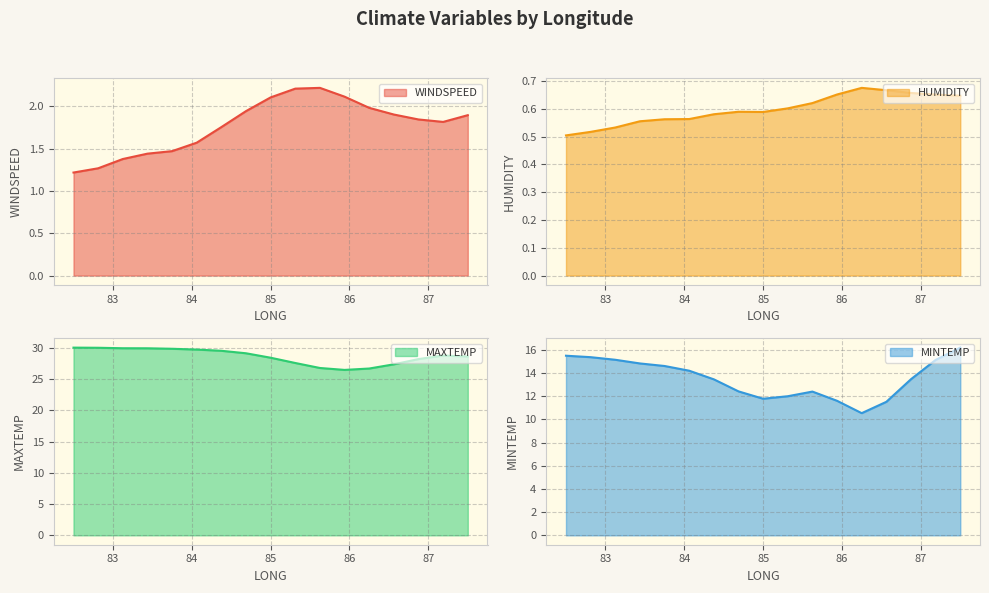

What is the sum of all WINDSPEED values?

30.1